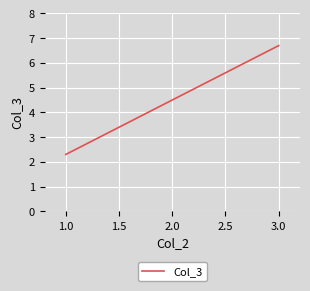

Which category has the highest value across all series?

3.0